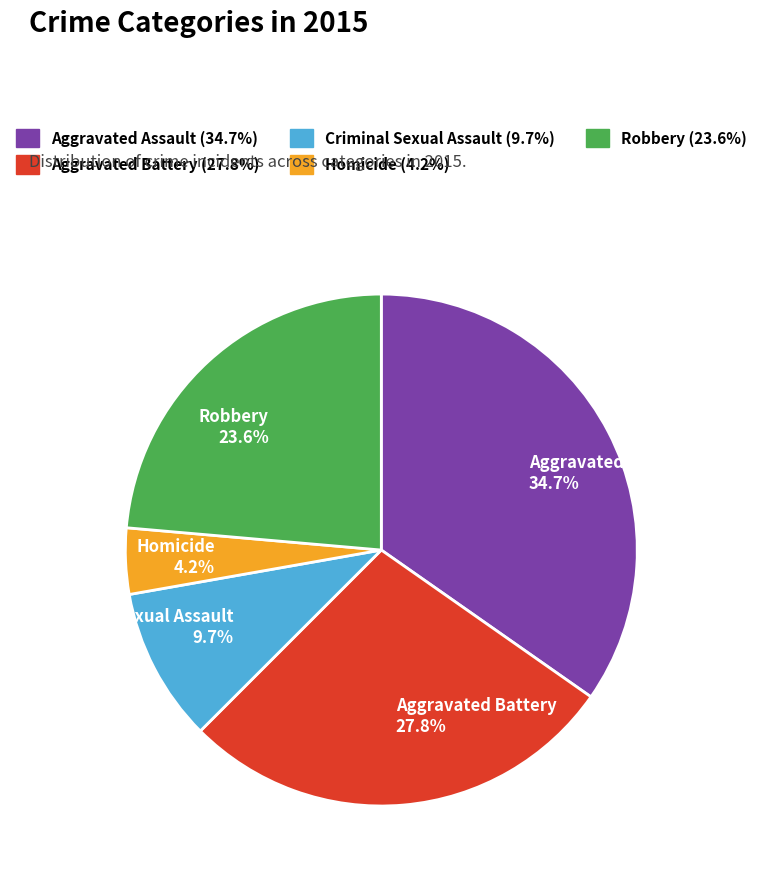

Rank the categories by value from lowest to highest.

Homicide, Criminal Sexual Assault, Robbery, Aggravated Battery, Aggravated Assault